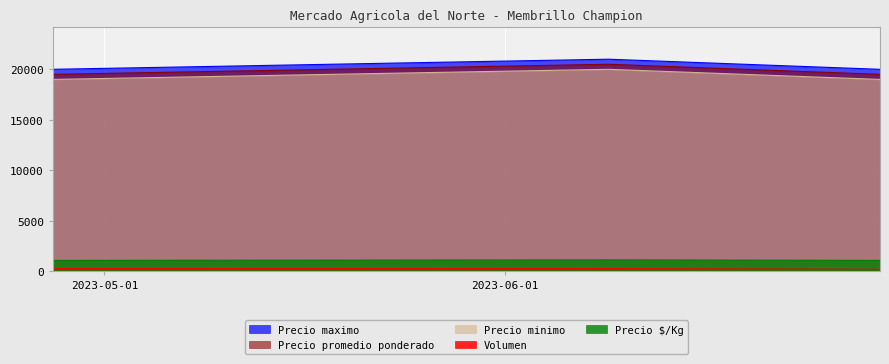

The Precio $/Kg series shows 235 at 2023-04-27. True or false?

False